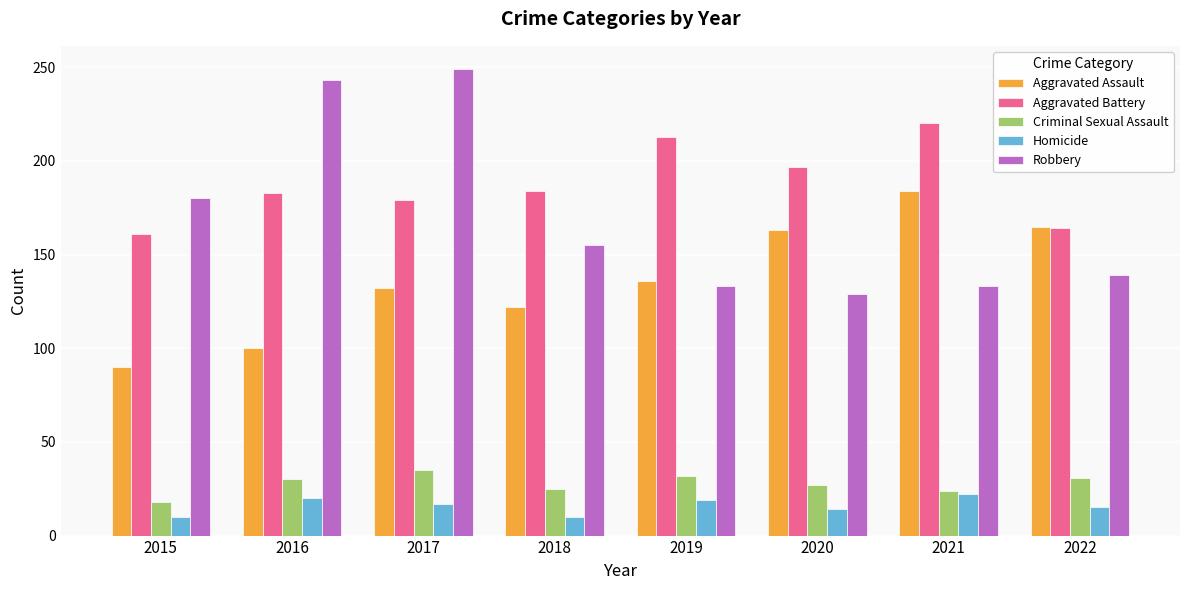

What is the difference between the highest and lowest values at 2018?

174